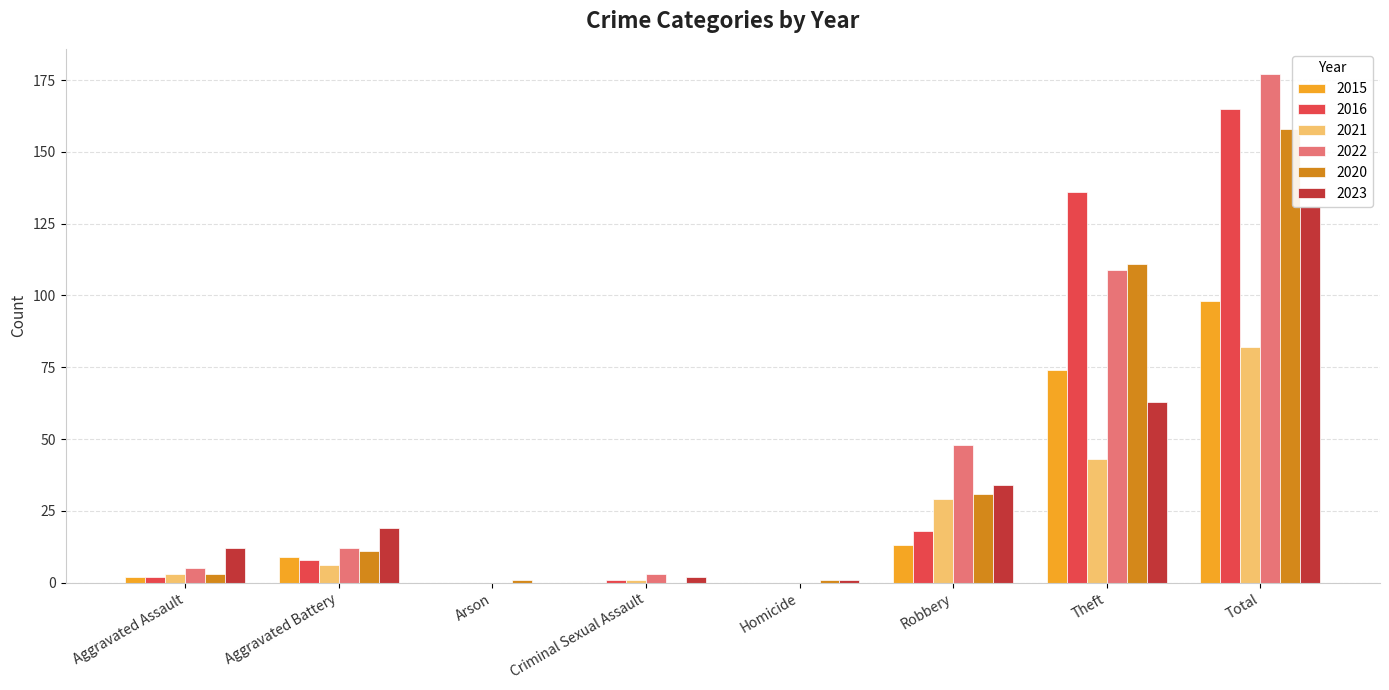

What is the total value across all series at Homicide?

2